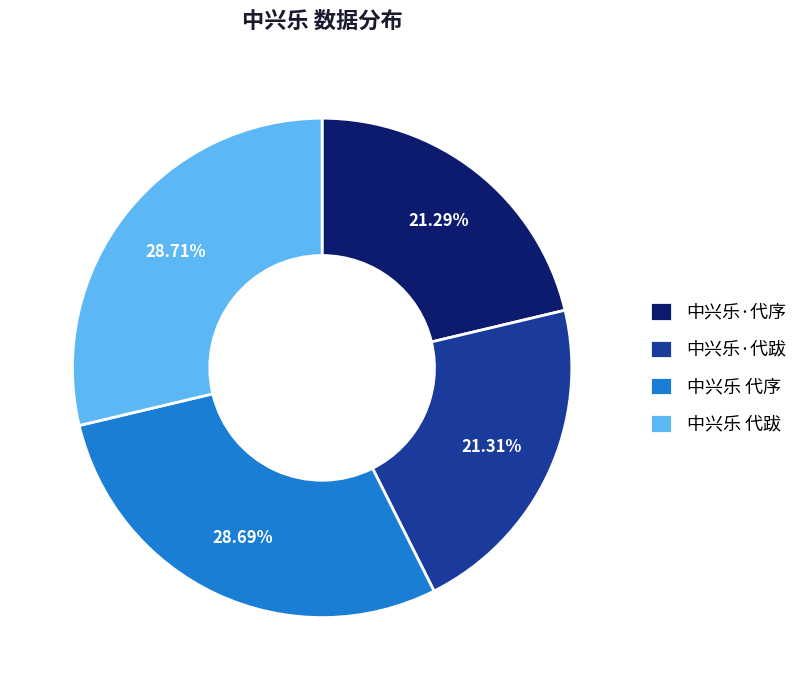

Which has a higher value, 中兴乐·代序 or 中兴乐 代跋?

中兴乐 代跋